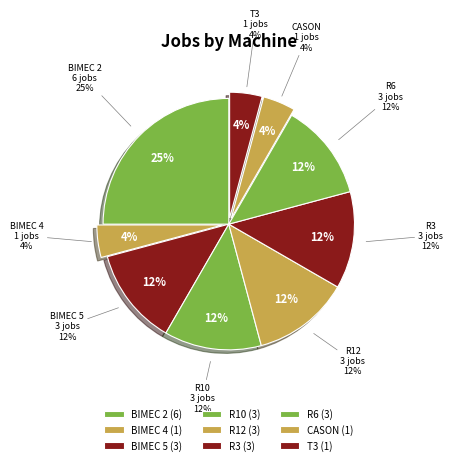

Which category has the smallest portion of the pie?

BIMEC 4